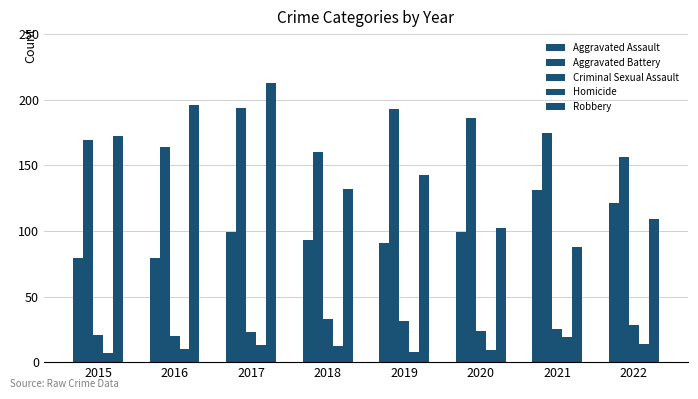

How many bars are there in each group?

5